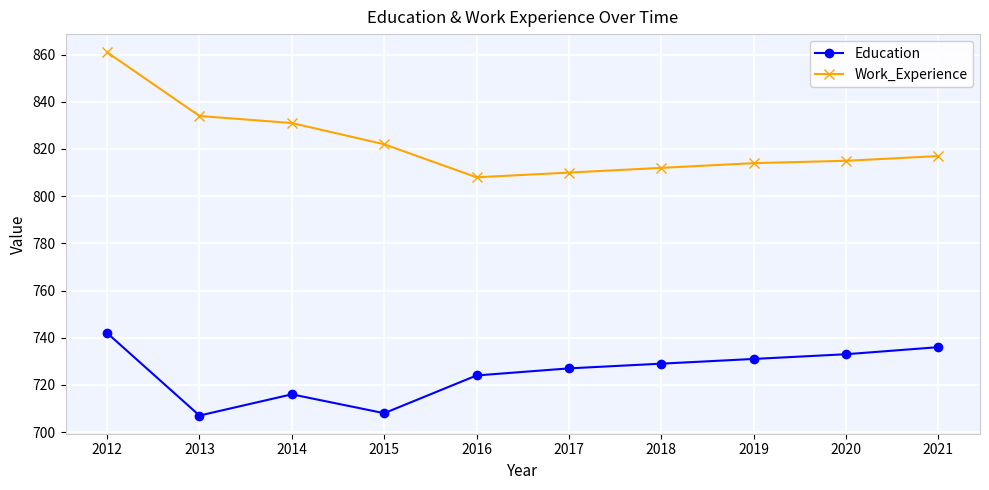

Is the value of Education at 2018 greater than the value of Work_Experience at 2018?

No